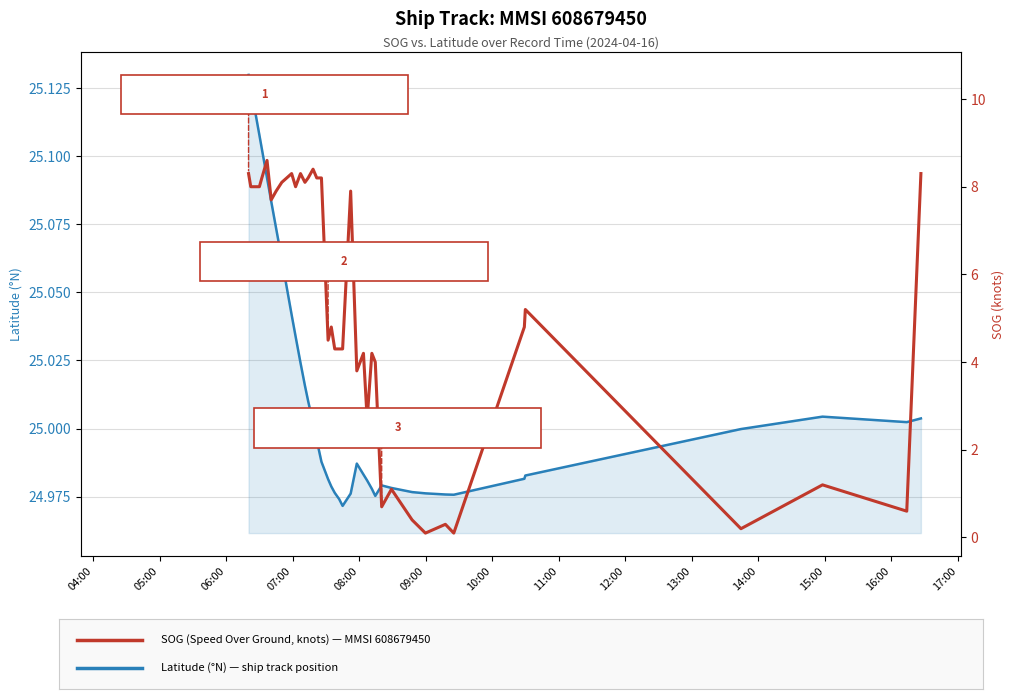

True or false: SOG and Latitude cross at least once.

False